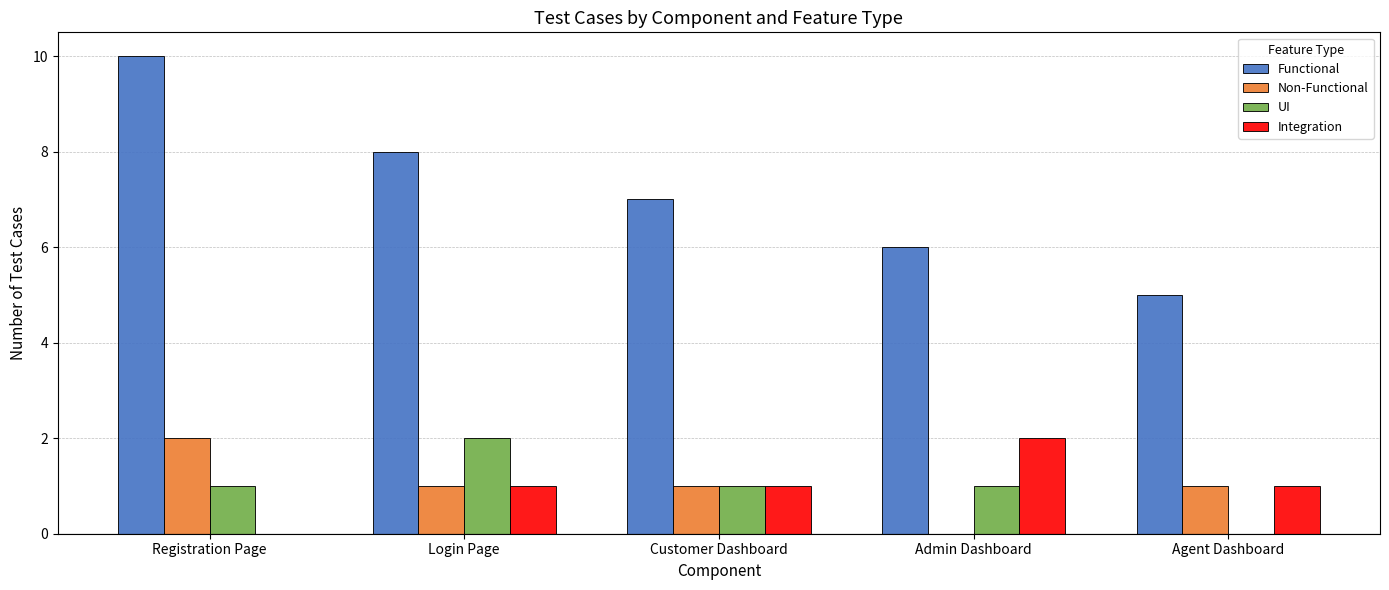

How many positive values does the Integration series have?

4